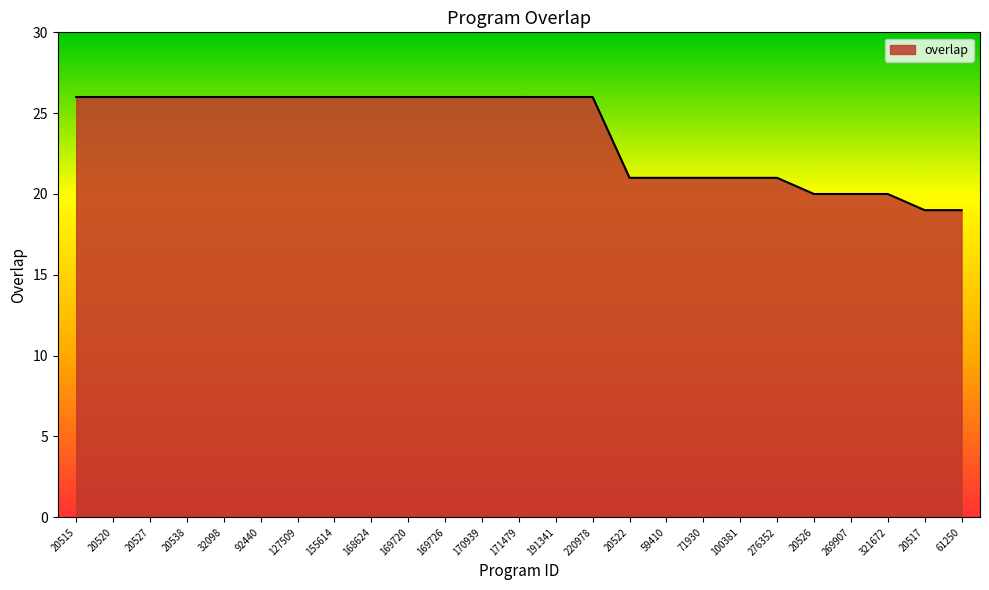

What is the difference between the second highest and second lowest values?

7